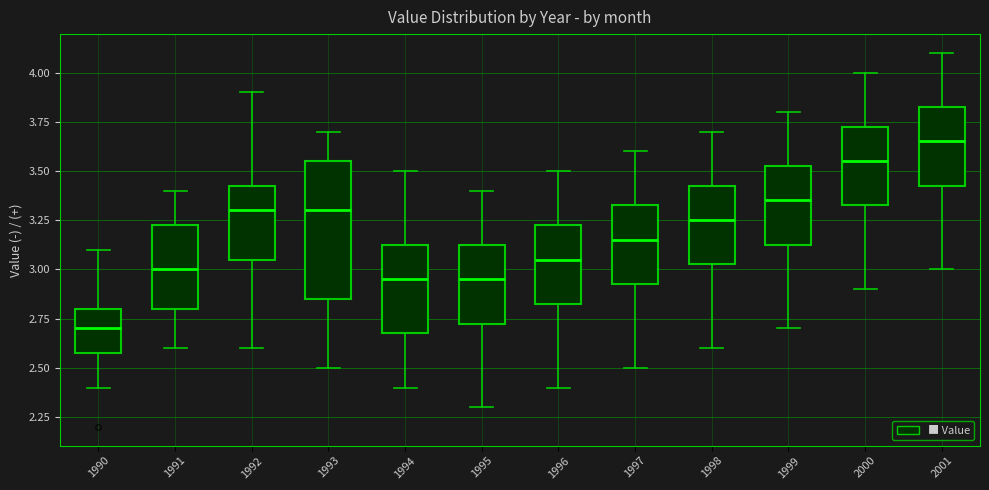

Where does the median line of the box at x = 1993 sit on the y-axis? The values are not printed on the chart, so give them approximately, as read against the axis.

3.30